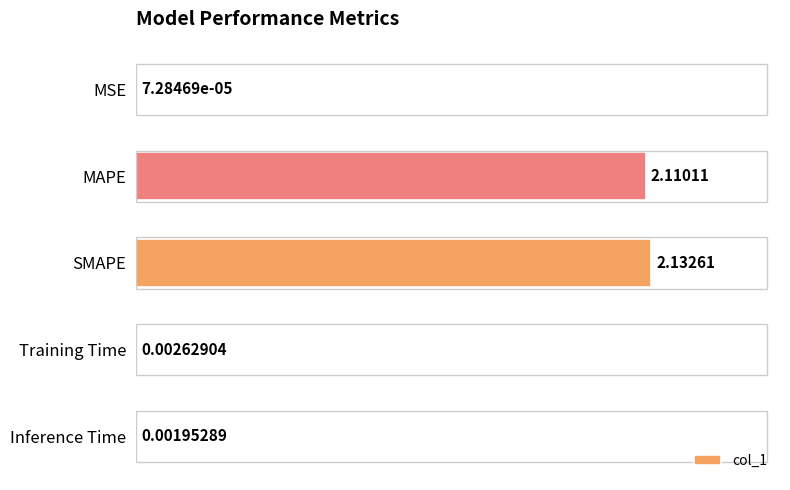

Between MSE and MAPE, which is larger?

MAPE